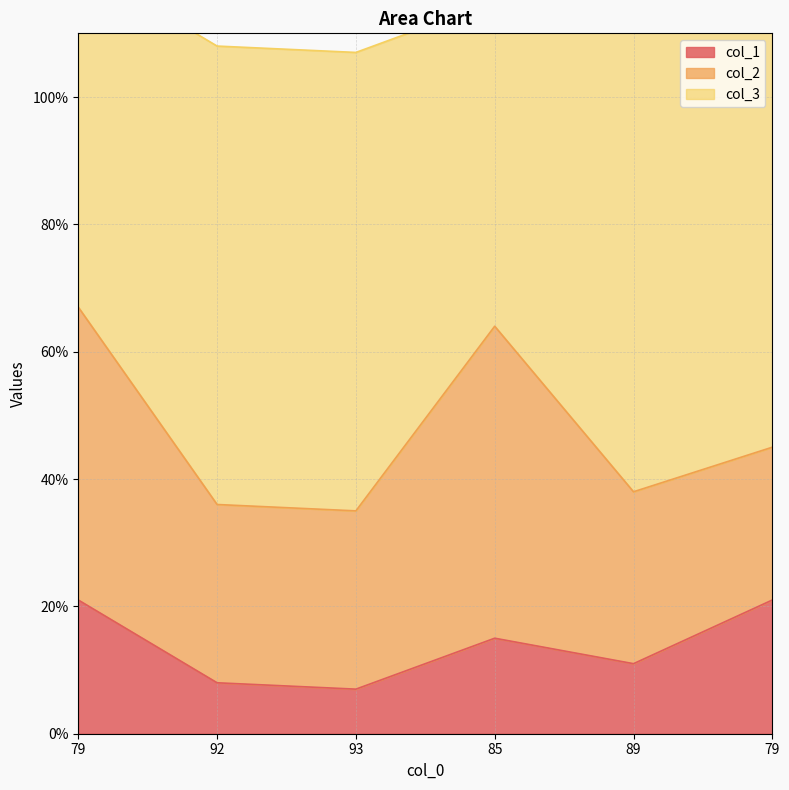

What is the sum of the col_3 values at 79 and 89?

149